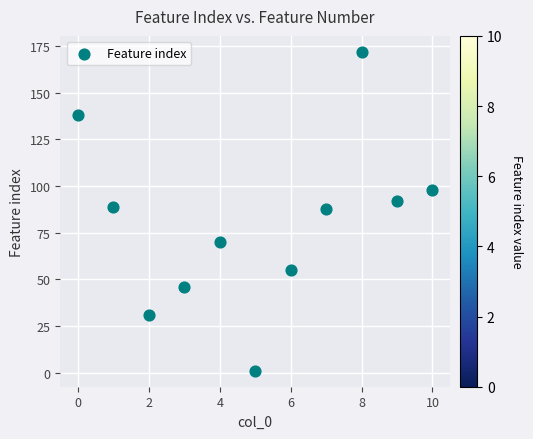

What is the range of Y values (max minus min)?

171